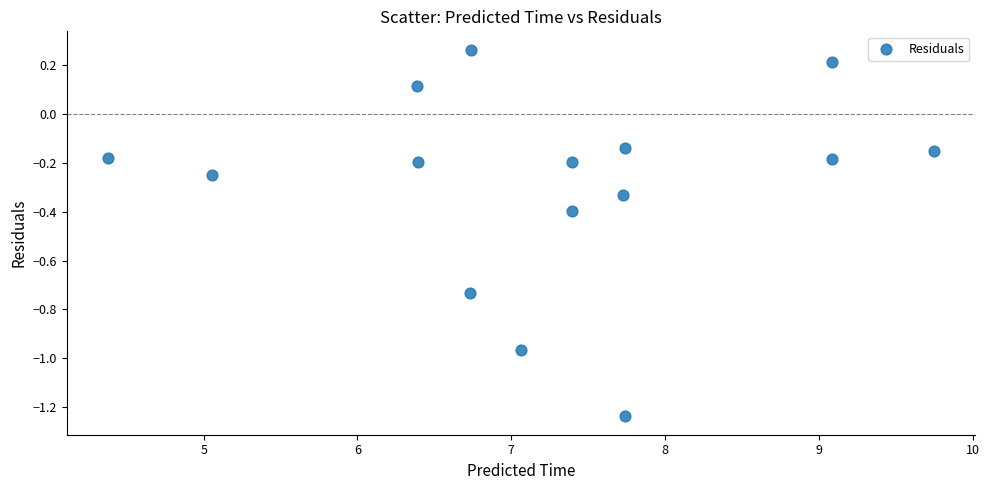

What is the range of X values (max minus min)?

5.4